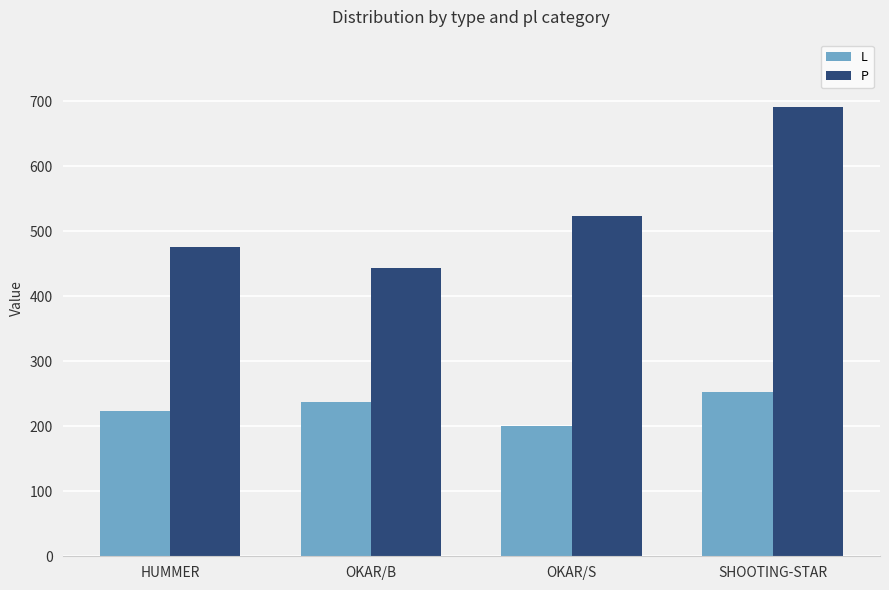

Reading left to right, extract all data points from this chart.

L: 223	238	200	253
P: 476	444	523	691